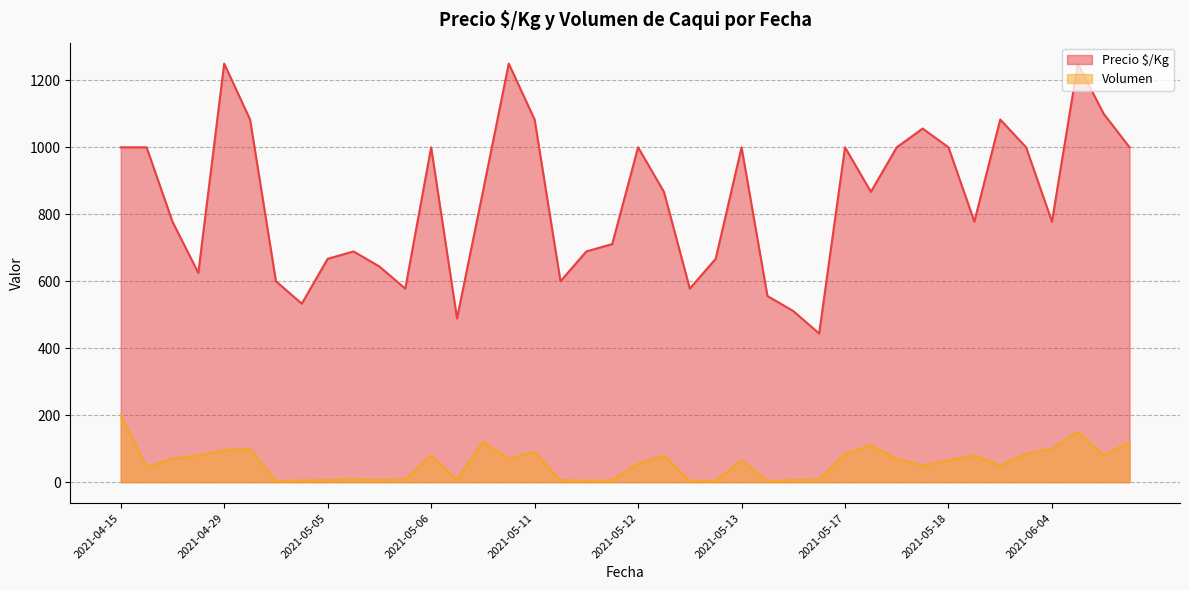

What is the difference between the highest and lowest values at 2021-05-04?

528